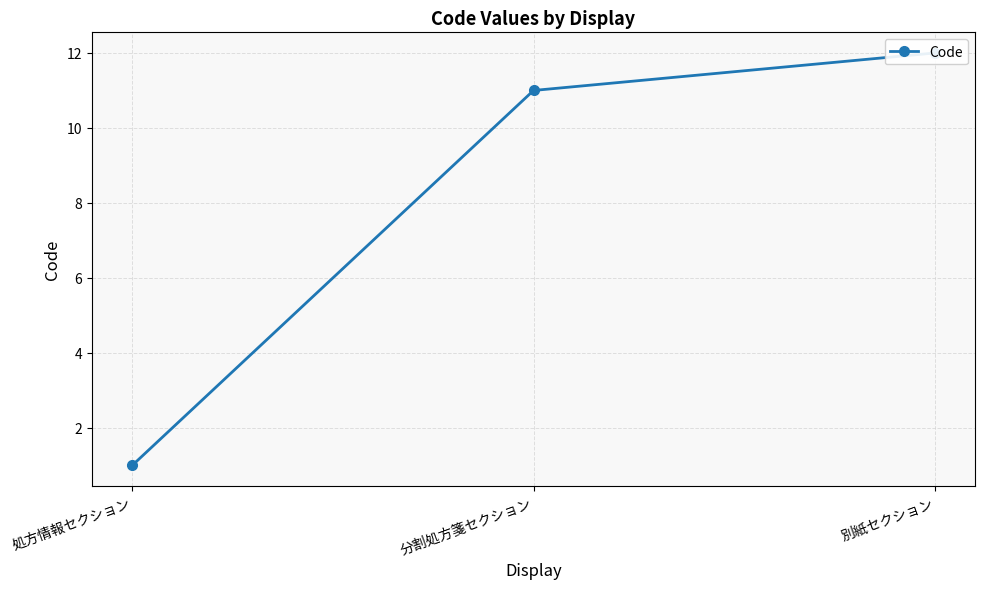

Is it true that the value at 分割処方箋セクション is 11?

True